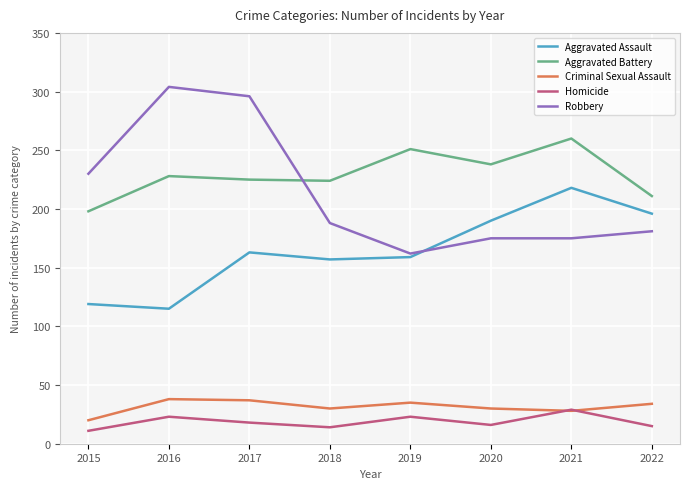

What is the spread (max minus min) of values at 2016?

281